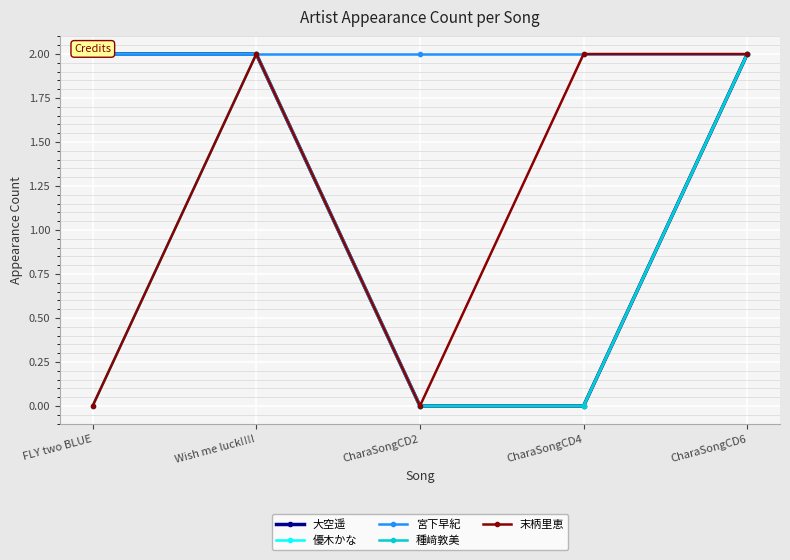

Is this an area chart (filled region under the line)?

No